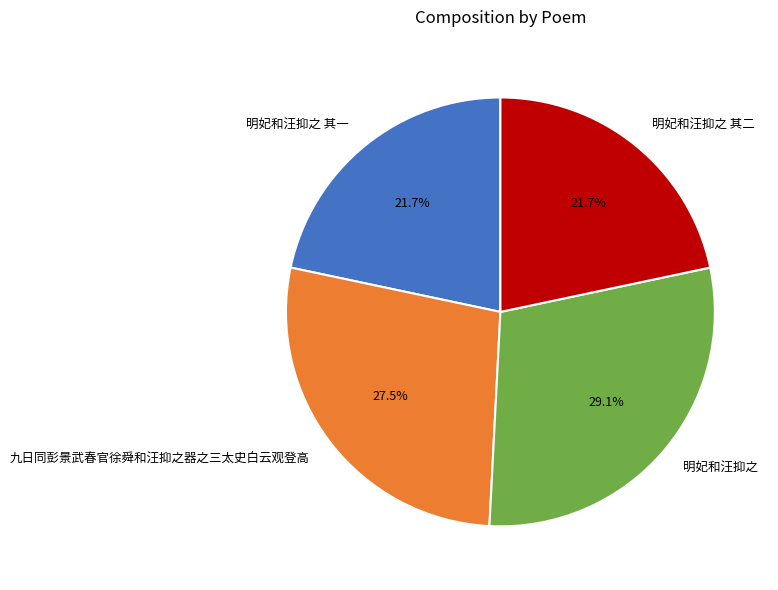

Count the number of slices in the pie.

4